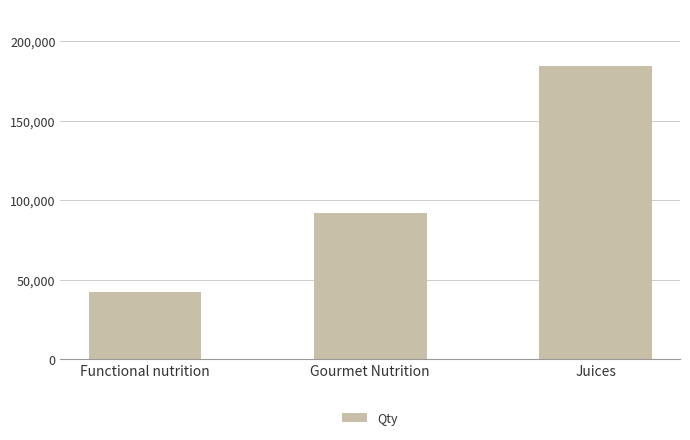

What is the sum of the values at Functional nutrition and Juices?

226616